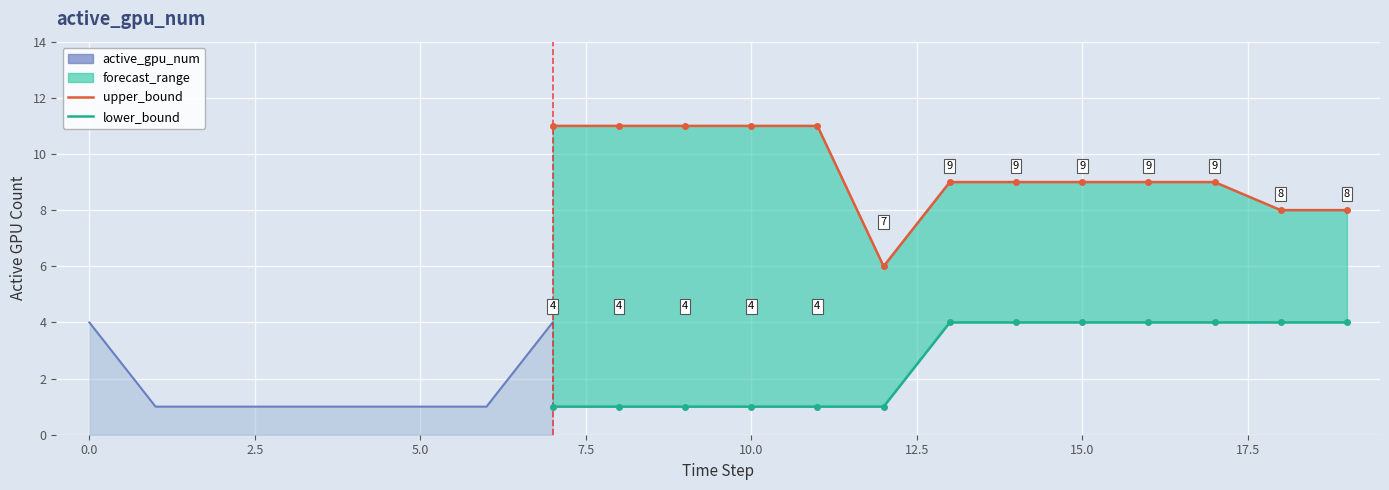

Is the value of upper_bound at 12 greater than the value of active_gpu_num at 1?

Yes